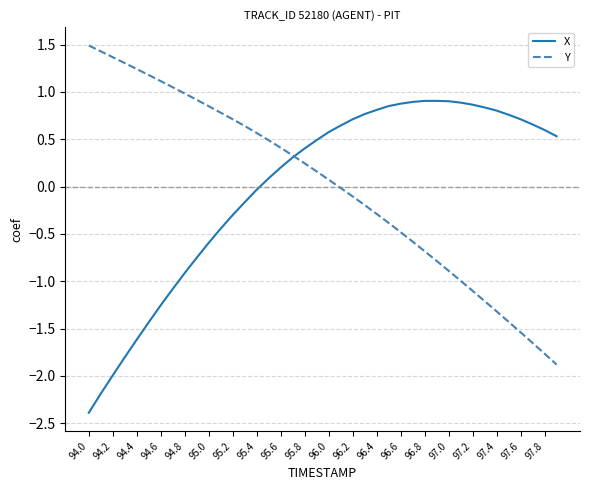

What is the greatest value displayed?

1.5